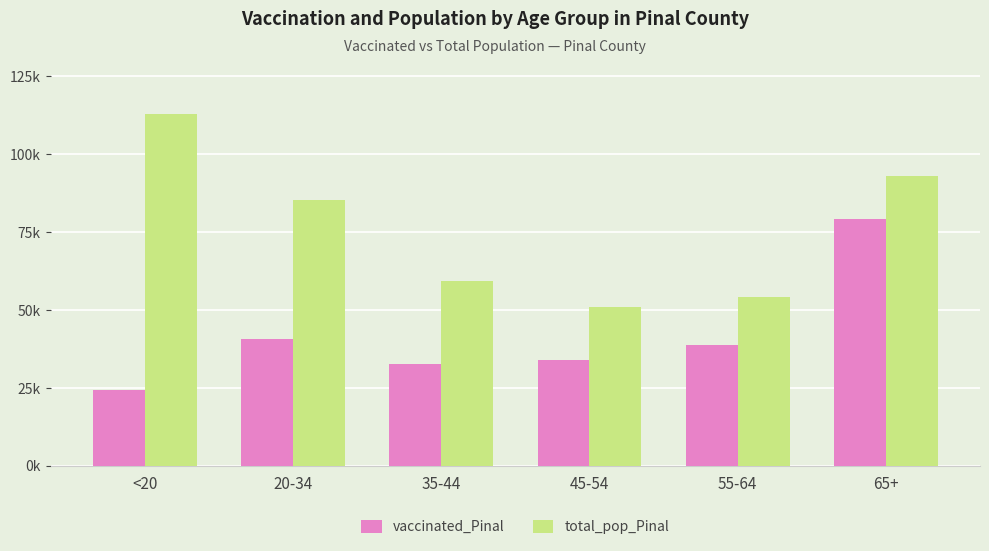

What is the label of the 5th bar from the right?

20-34